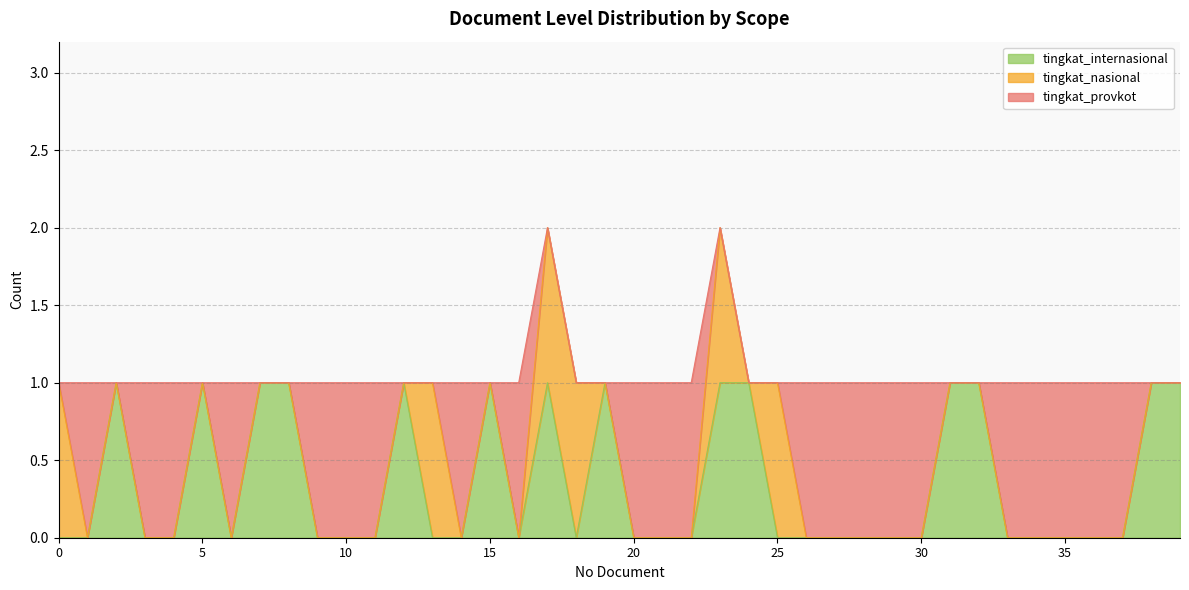

Between 5 and 23, which series saw the biggest shift?

tingkat_nasional